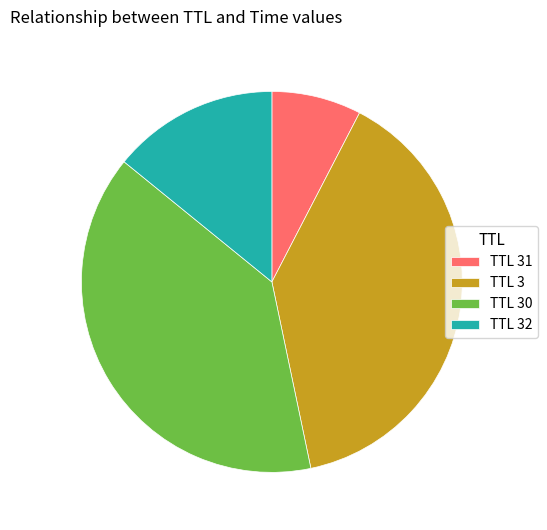

Which has a higher value, TTL 31 or TTL 32?

TTL 32